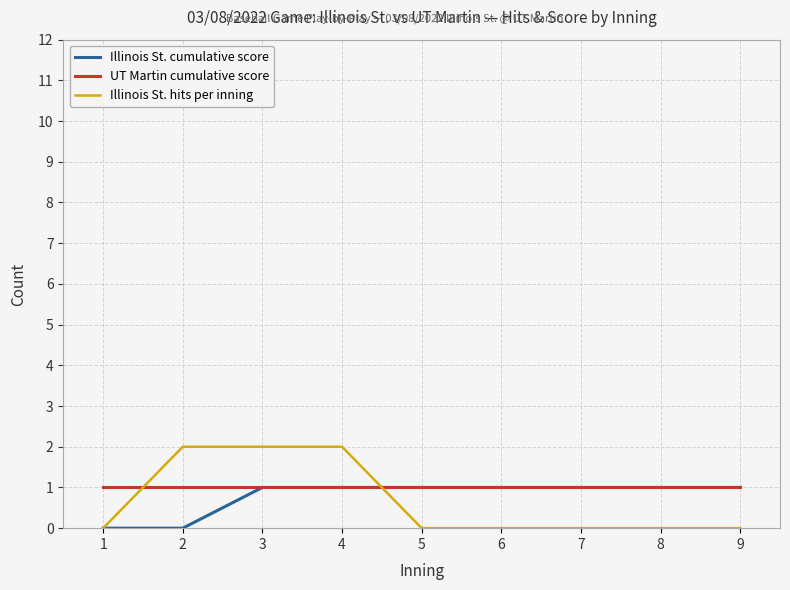

What is the highest value of the UT Martin cumulative score series?

1